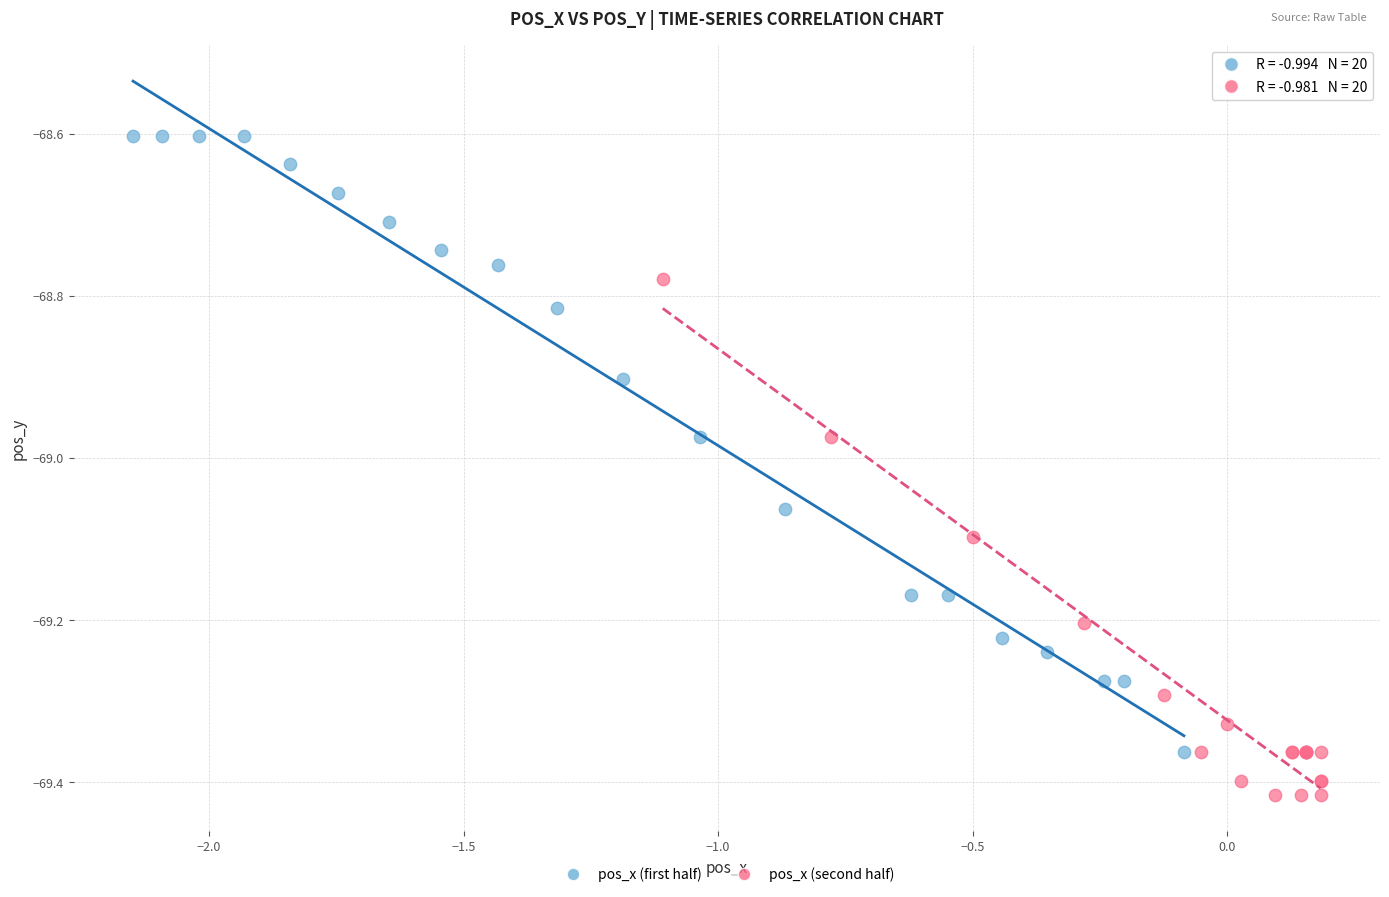

Which series reaches the maximum Y coordinate?

pos_x (first half)